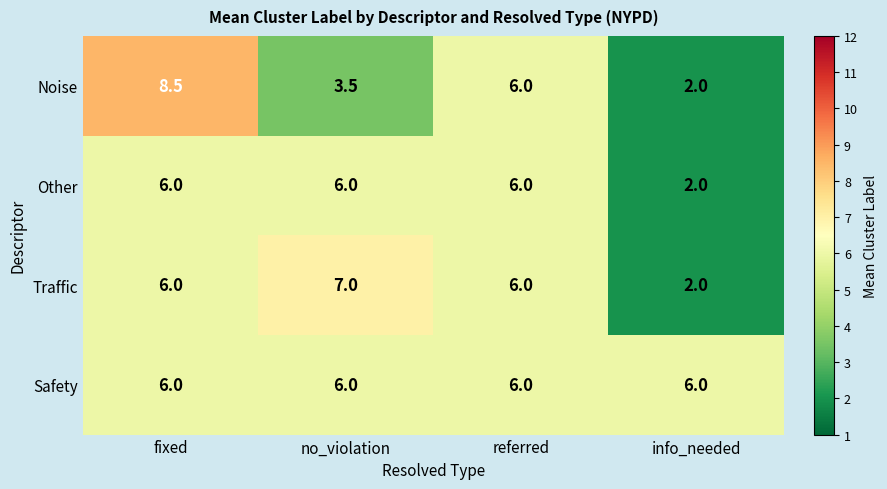

What is the difference between the maximum and minimum values in the Noise series?

6.5